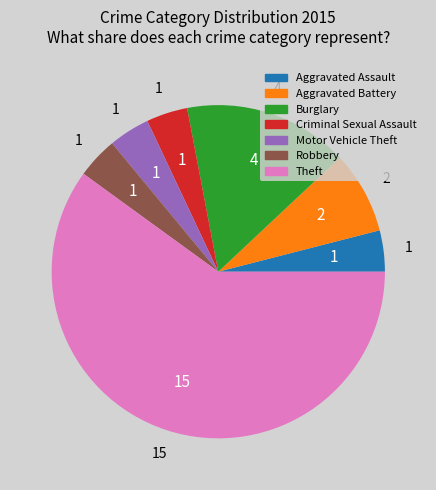

Combined, do Theft and Motor Vehicle Theft account for over 50%?

Yes